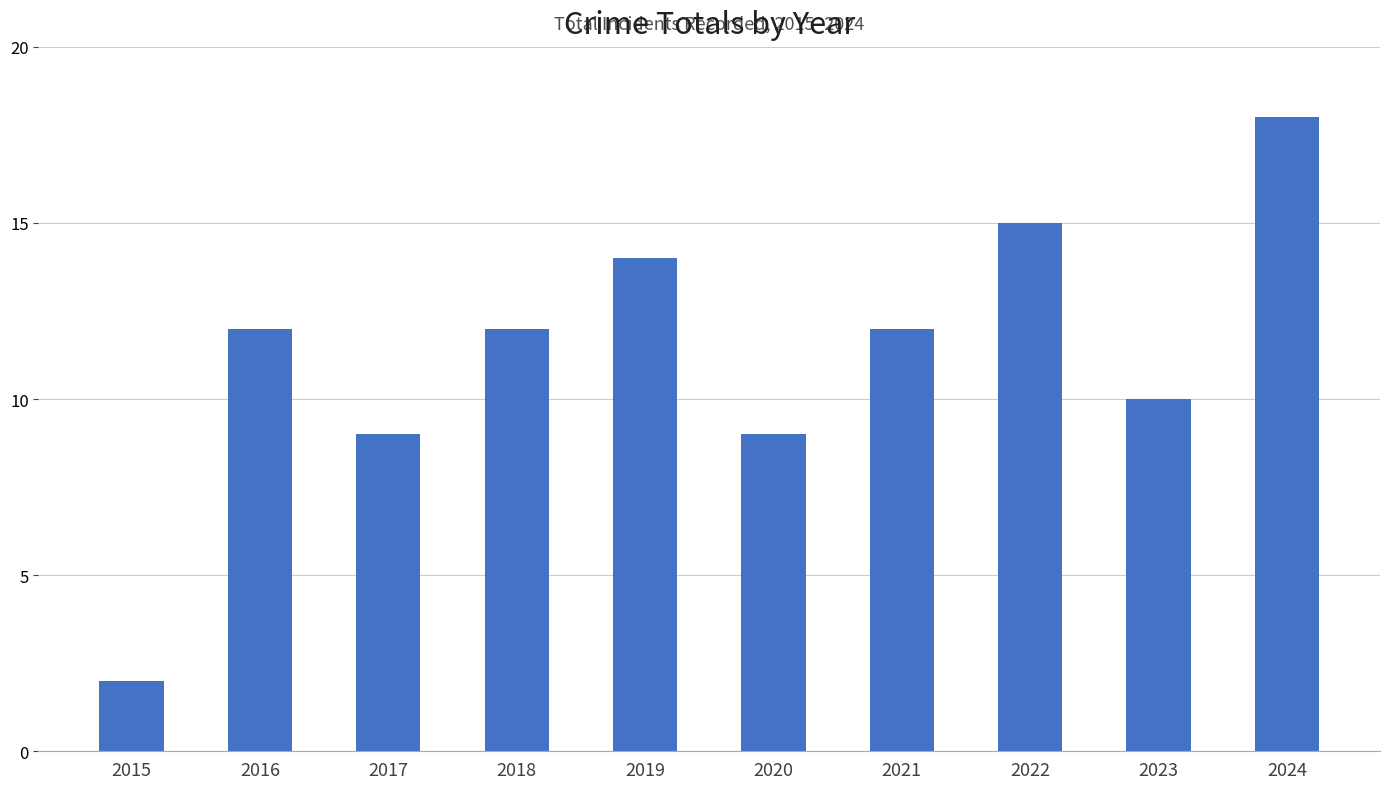

What is the approximate value at 2020?

9